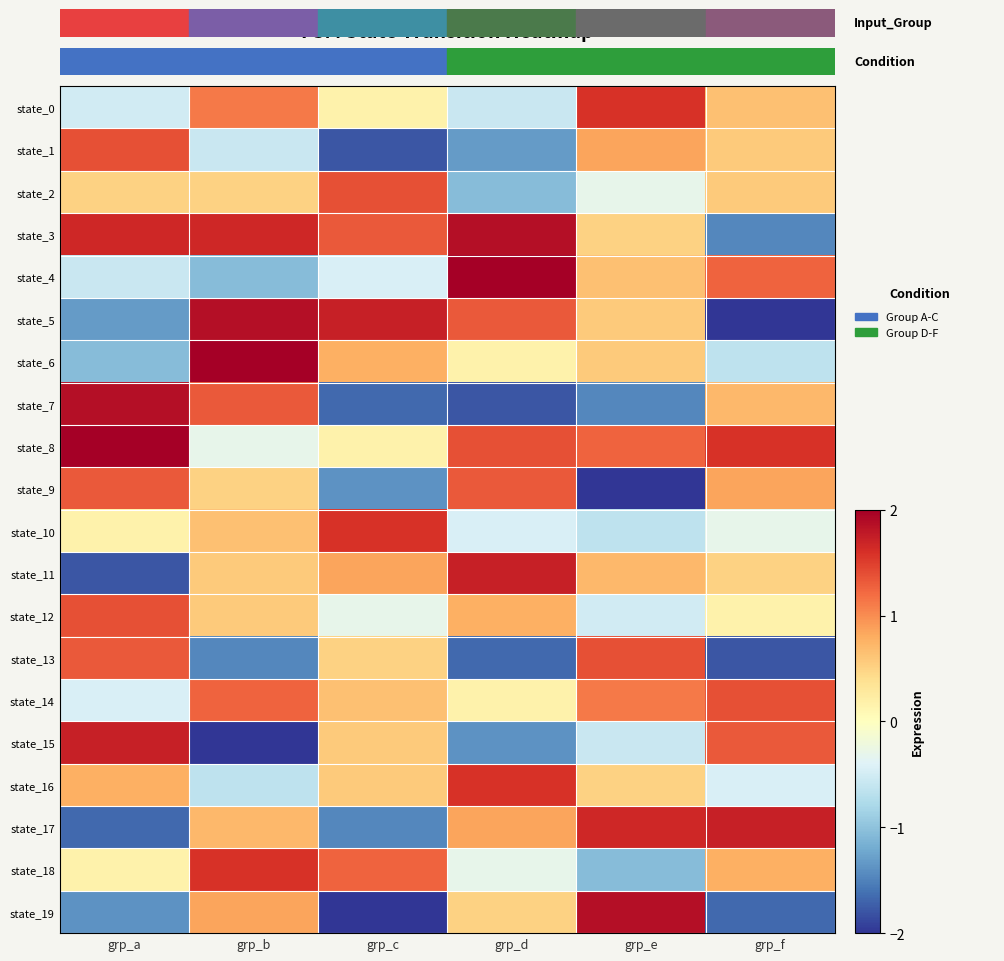

What is the smallest value displayed?

-2.0